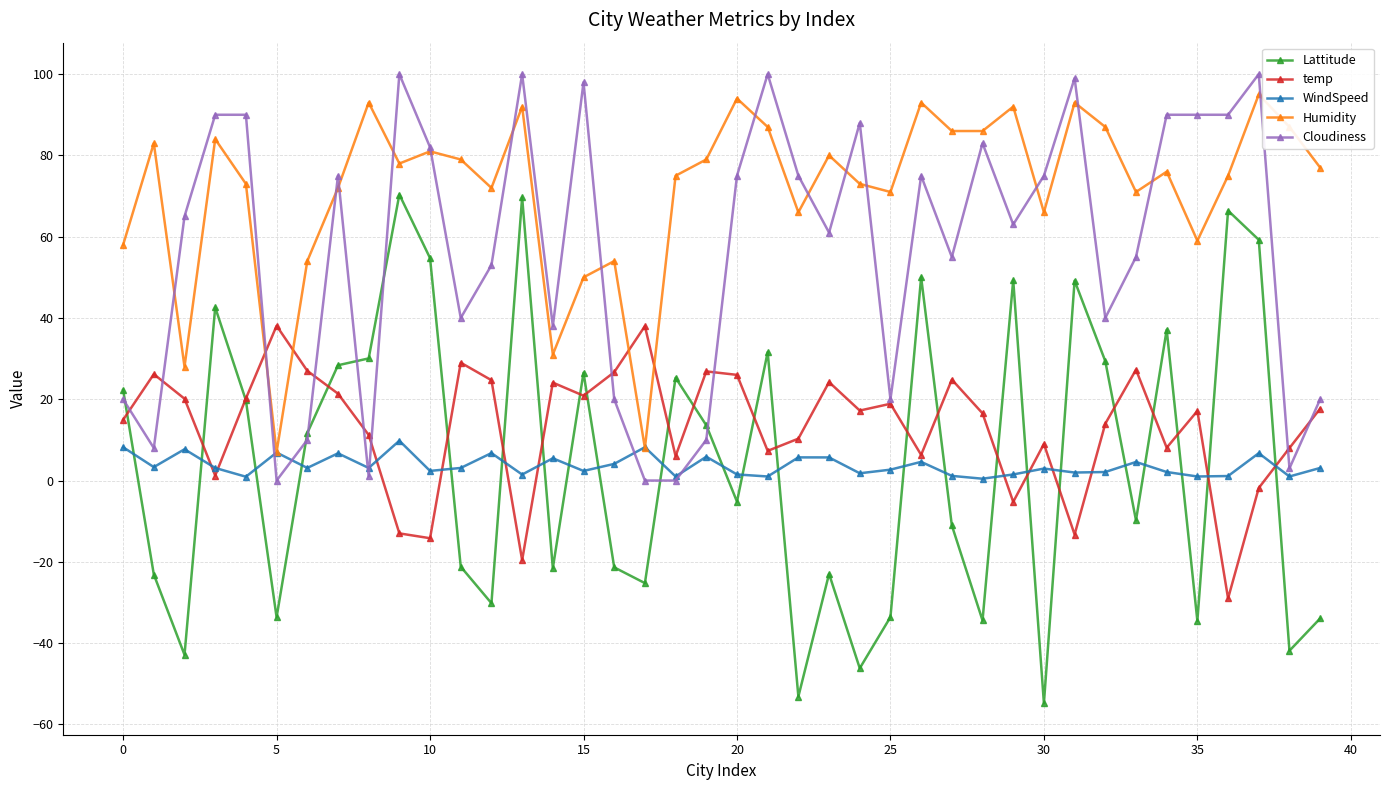

At how many categories does at least one series exceed 52?

37